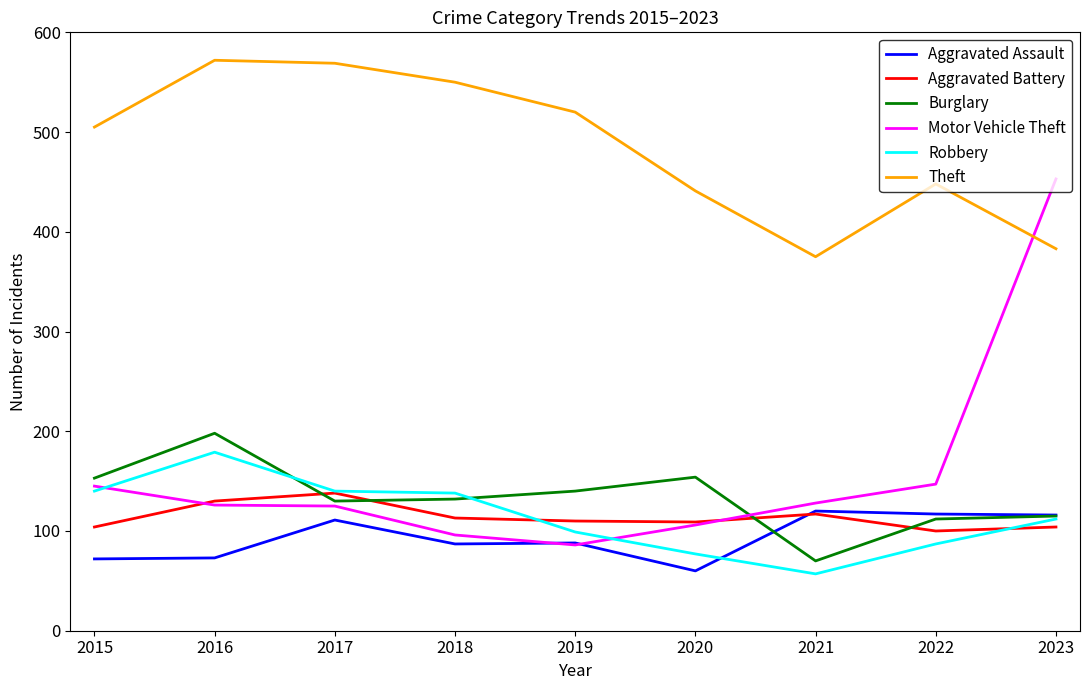

What is the lowest value of the Theft series?

375